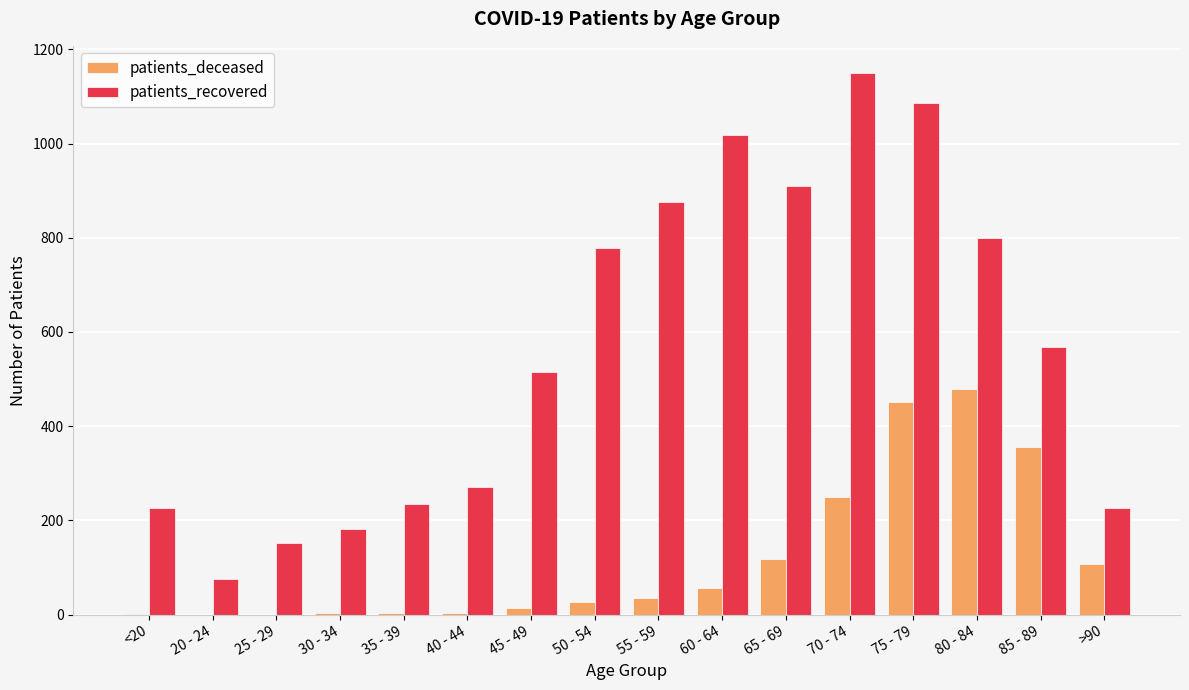

The patients_recovered series shows 251 at 30 - 34. True or false?

False